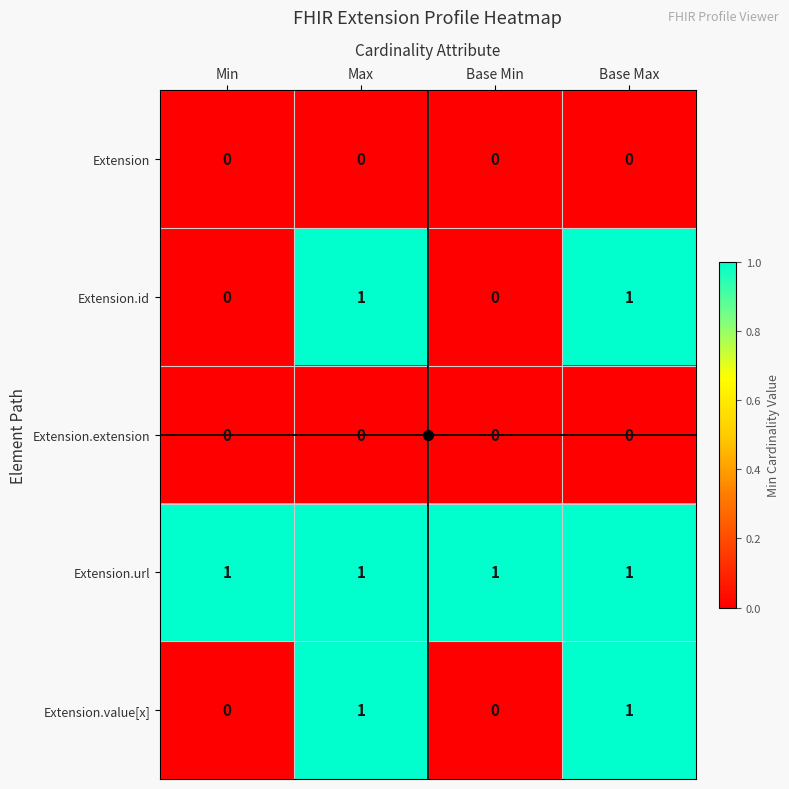

Is it true that Extension.value[x] equals 2 at Max?

False